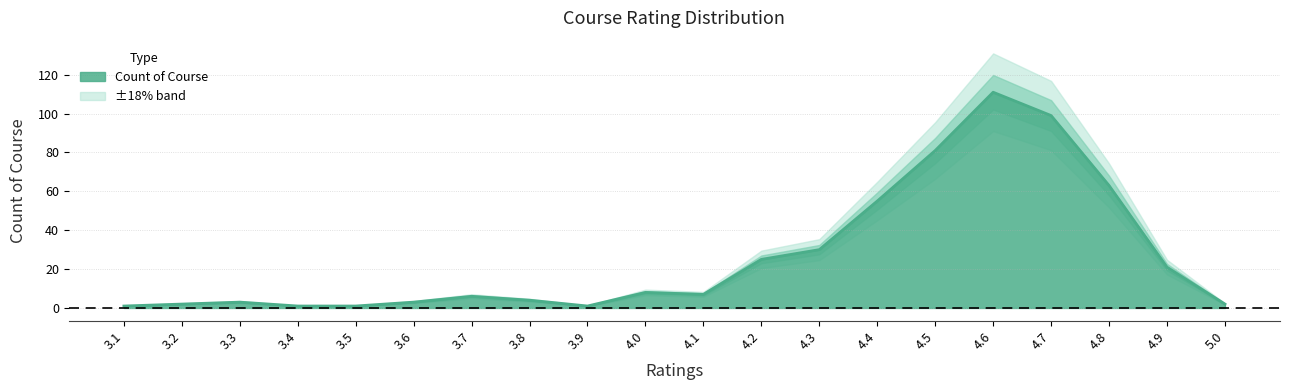

What is the minimum value shown in the chart?

1